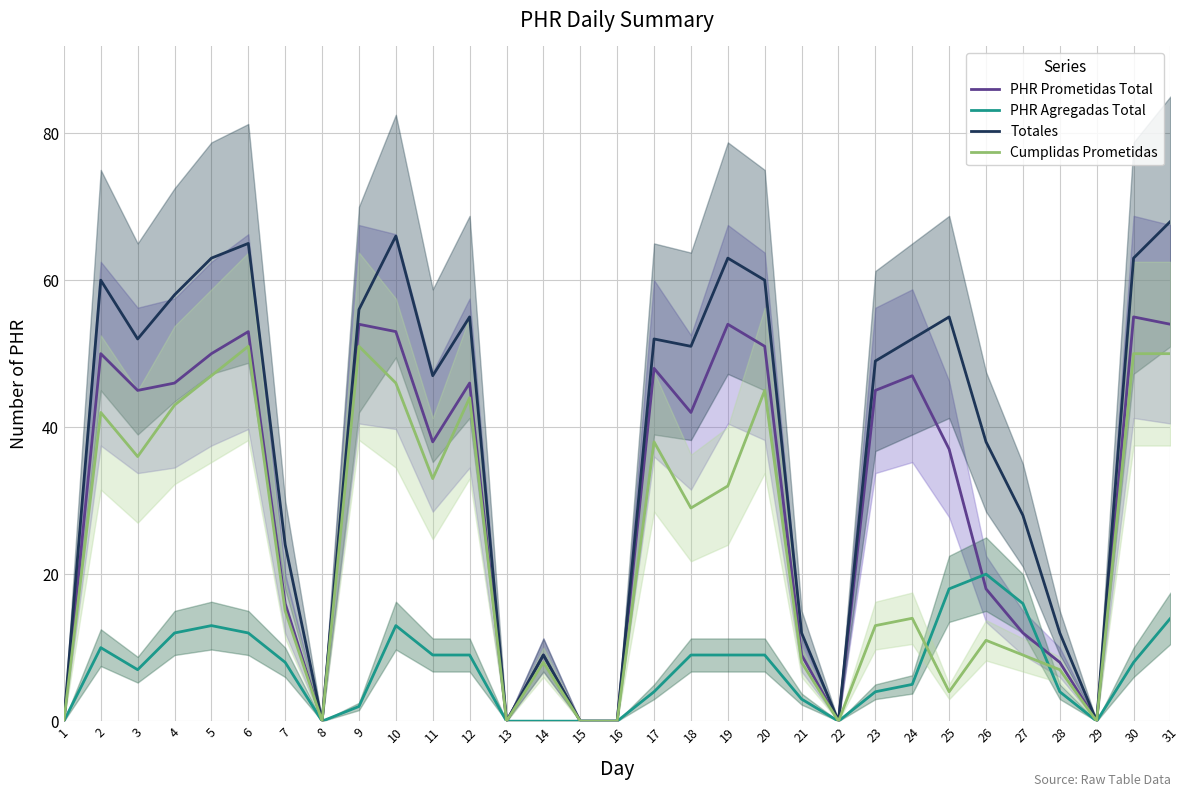

Reading left to right, extract all data points from this chart.

PHR Prometidas Total: 1=0	2=50	3=45	4=46	5=50	6=53	7=16	8=0	9=54	10=53	11=38	12=46	13=0	14=9	15=0	16=0	17=48	18=42	19=54	20=51	21=9	22=0	23=45	24=47	25=37	26=18	27=12	28=8	29=0	30=55	31=54
PHR Agregadas Total: 1=0	2=10	3=7	4=12	5=13	6=12	7=8	8=0	9=2	10=13	11=9	12=9	13=0	14=0	15=0	16=0	17=4	18=9	19=9	20=9	21=3	22=0	23=4	24=5	25=18	26=20	27=16	28=4	29=0	30=8	31=14
Totales: 1=0	2=60	3=52	4=58	5=63	6=65	7=24	8=0	9=56	10=66	11=47	12=55	13=0	14=9	15=0	16=0	17=52	18=51	19=63	20=60	21=12	22=0	23=49	24=52	25=55	26=38	27=28	28=12	29=0	30=63	31=68
Cumplidas Prometidas: 1=0	2=42	3=36	4=43	5=47	6=51	7=15	8=0	9=51	10=46	11=33	12=44	13=0	14=8	15=0	16=0	17=38	18=29	19=32	20=45	21=8	22=0	23=13	24=14	25=4	26=11	27=9	28=7	29=0	30=50	31=50